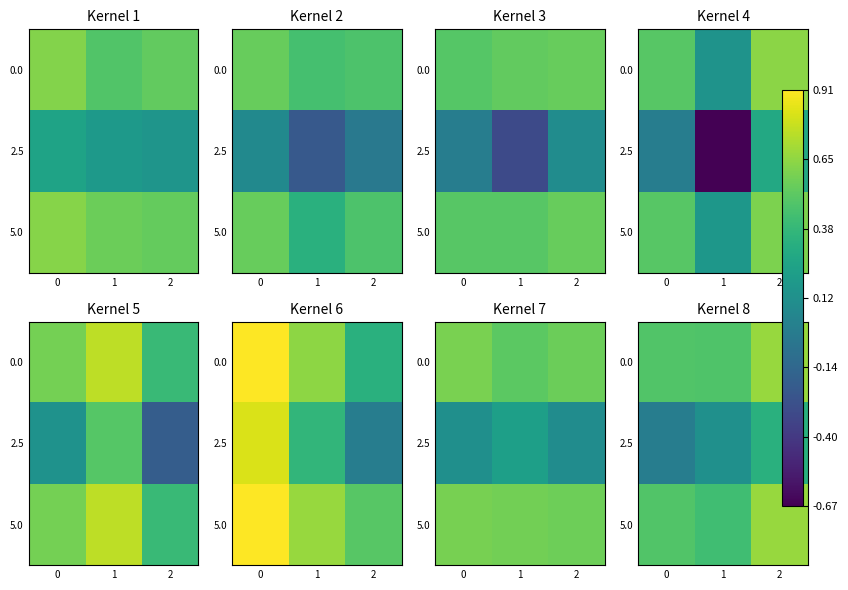

The value of 0.0 at 1 is 0.8. True or false?

False